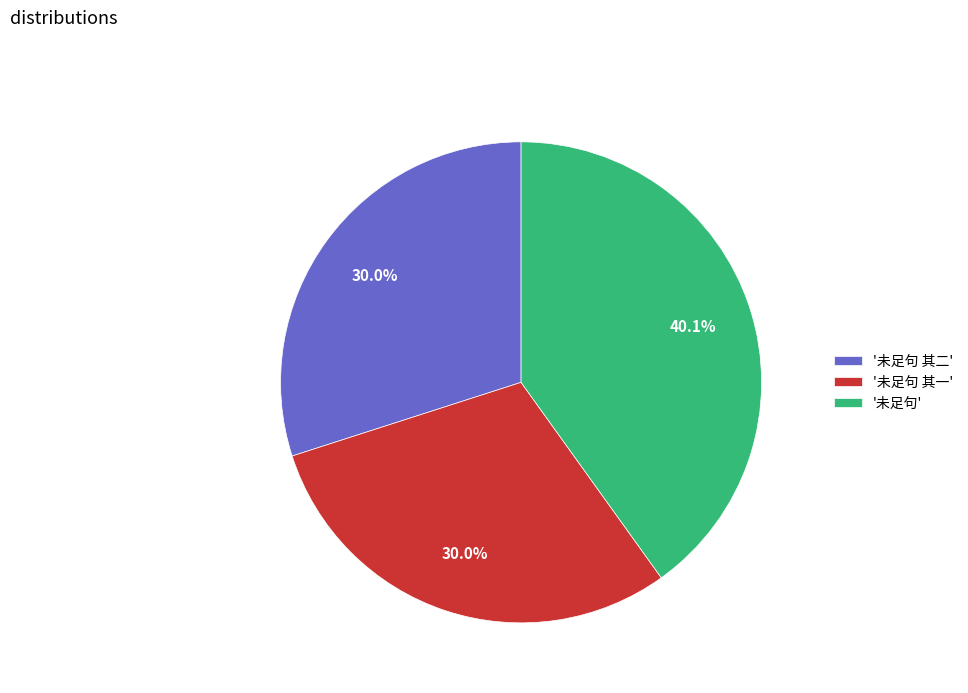

Which has a higher value, '未足句 其一' or '未足句'?

'未足句'